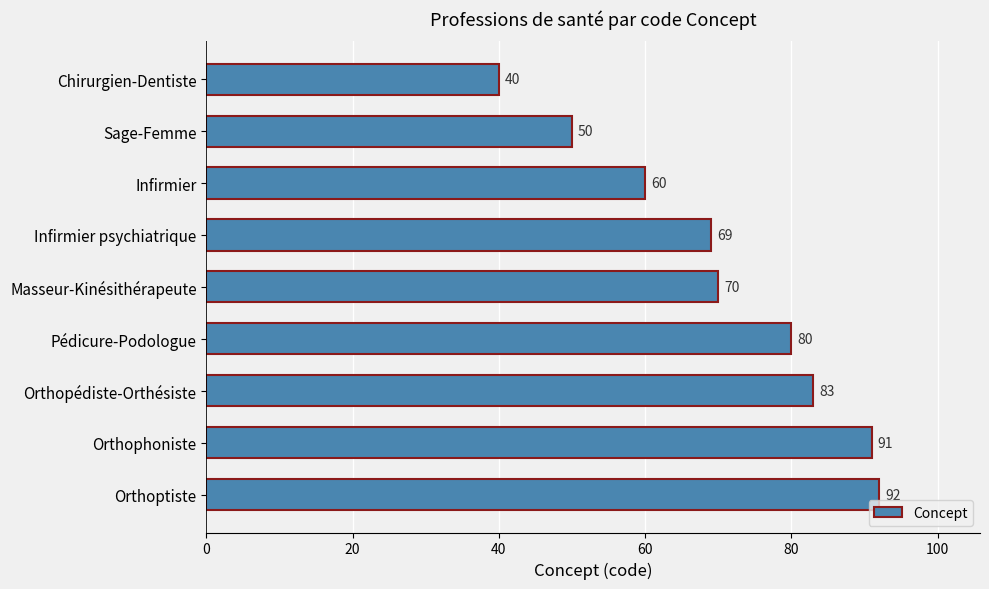

Approximately how many times larger is the value at Infirmier psychiatrique compared to Orthophoniste?

0.8